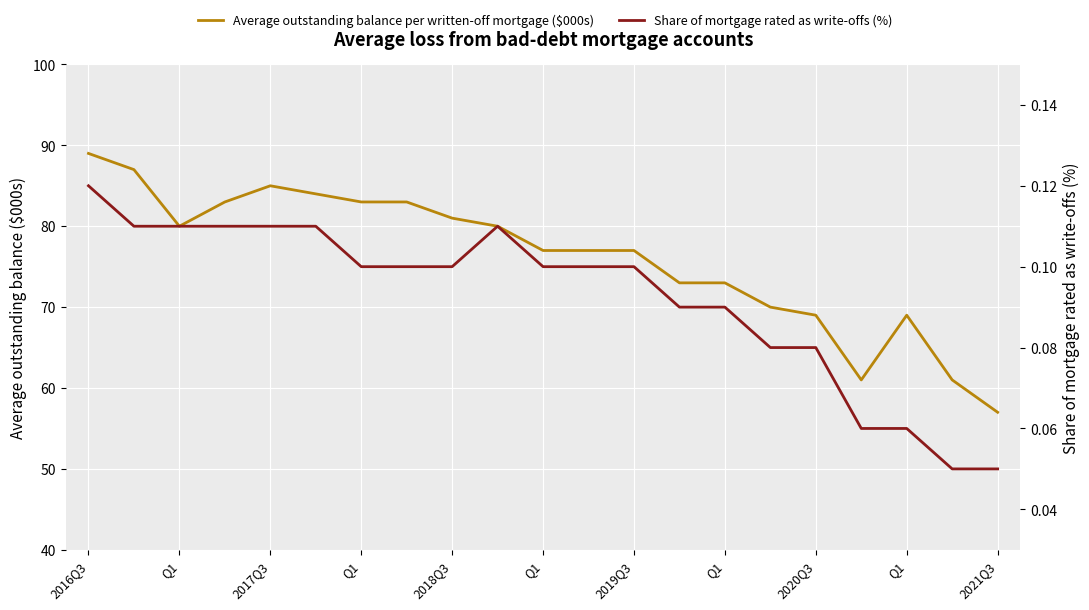

How many values in the Average outstanding balance per written-off mortgage ($000s) series are below 77?

8